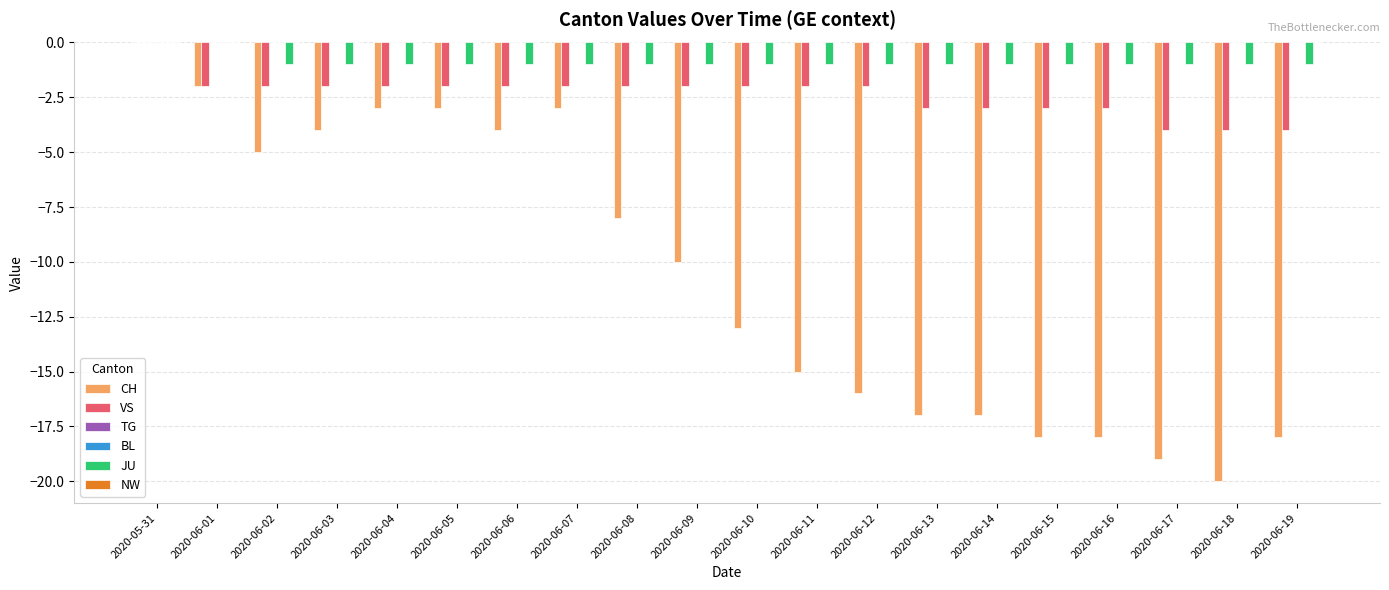

Which series changed the most between 2020-06-02 and 2020-06-10?

CH